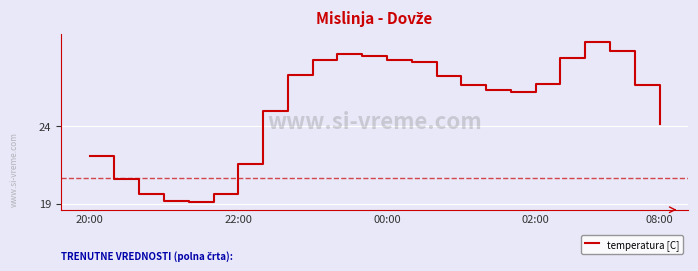

What is the greatest value displayed?

29.5